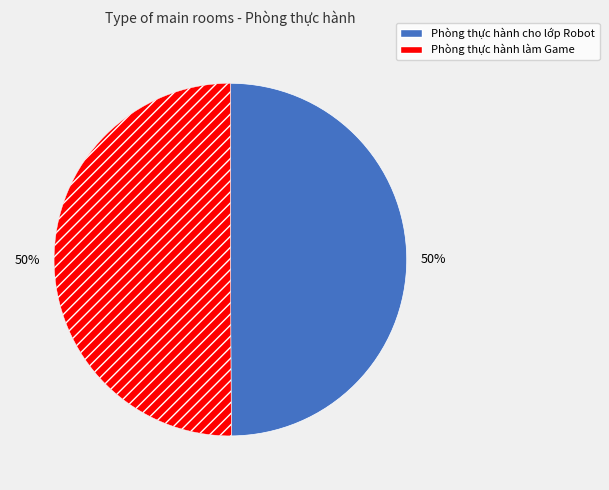

Do Phòng thực hành cho lớp Robot and Phòng thực hành làm Game together represent more than half of the pie?

Yes